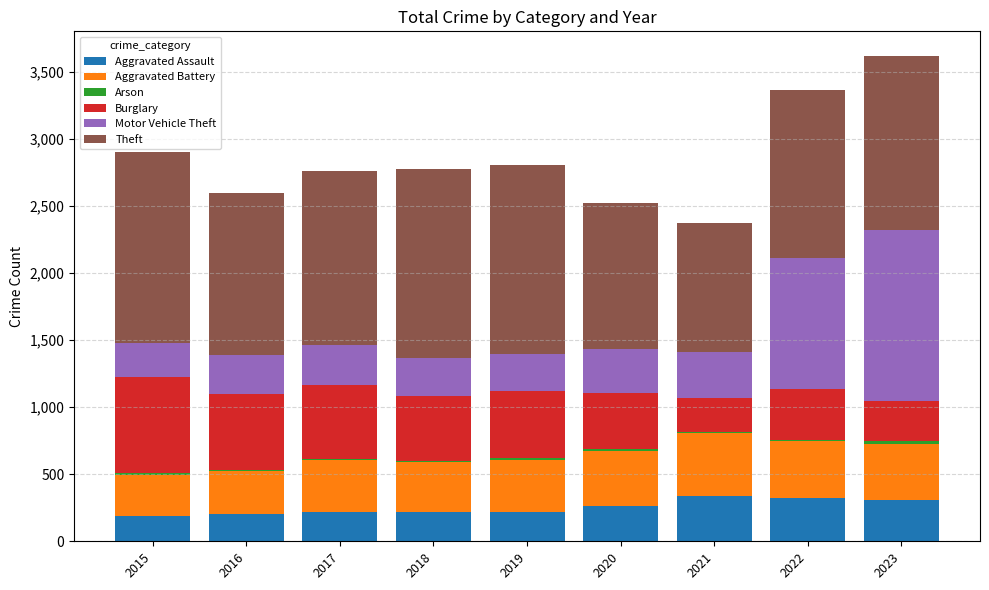

What is the maximum value for Aggravated Assault?

341